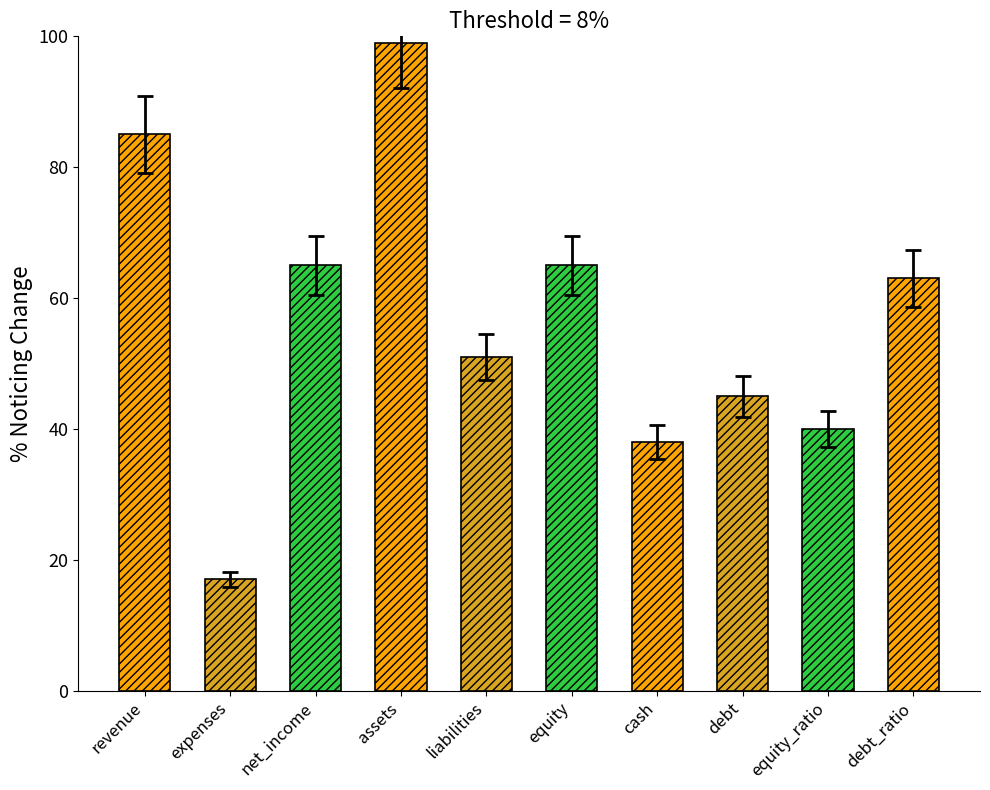

Where does the data first go above 63?

revenue